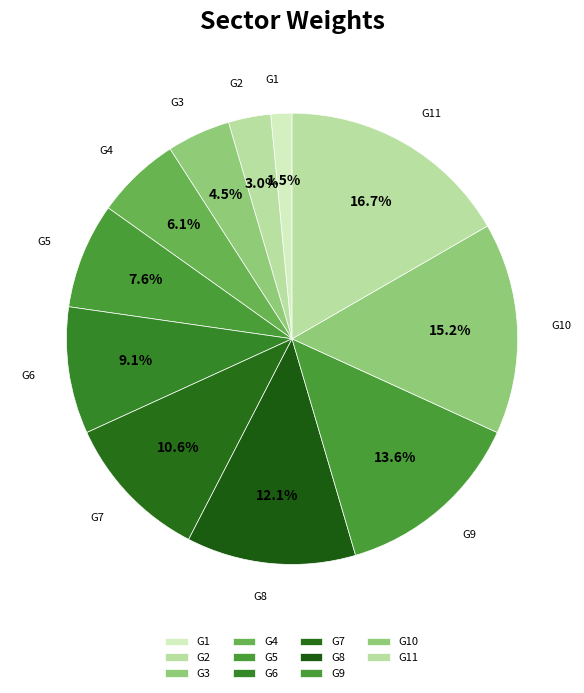

Count the number of slices in the pie.

11